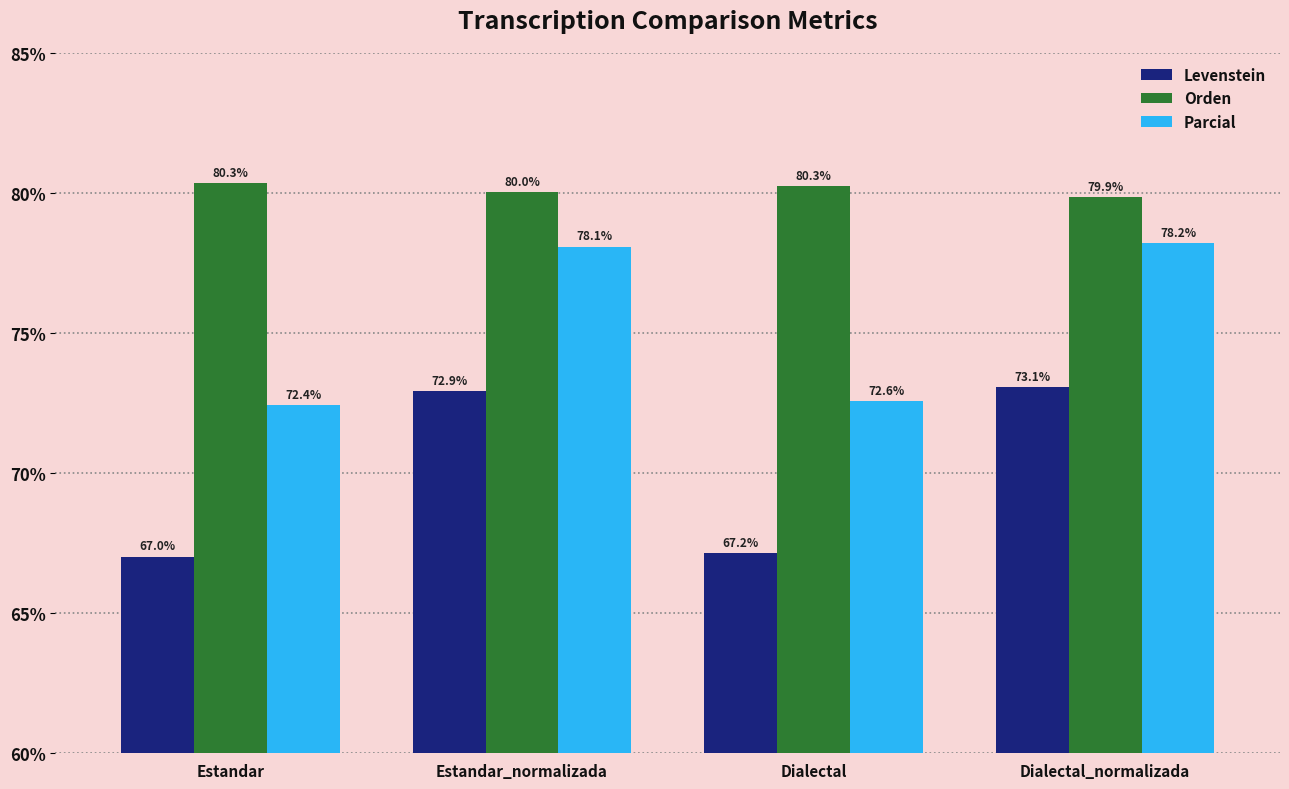

Reading right to left, transcribe all the data shown in this chart.

Levenstein: Dialectal_normalizada=73.1	Dialectal=67.2	Estandar_normalizada=72.9	Estandar=67.0
Orden: Dialectal_normalizada=79.9	Dialectal=80.3	Estandar_normalizada=80.0	Estandar=80.3
Parcial: Dialectal_normalizada=78.2	Dialectal=72.6	Estandar_normalizada=78.1	Estandar=72.4